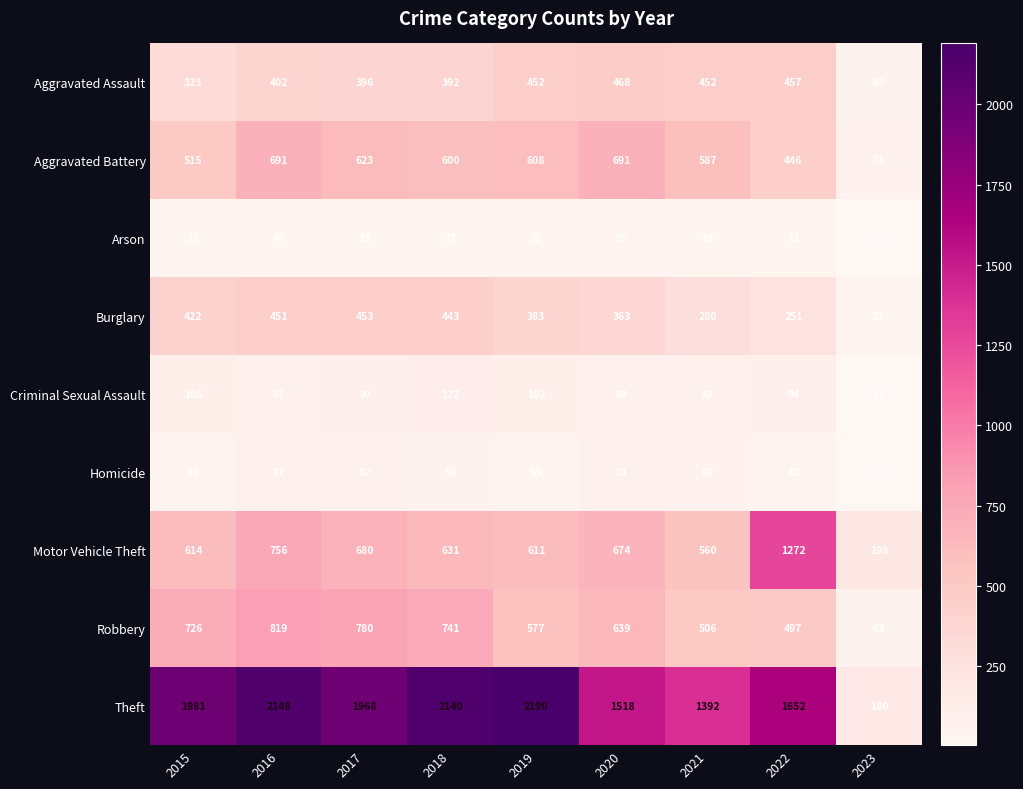

Rank the series by their maximum value, from highest to lowest.

Theft, Motor Vehicle Theft, Robbery, Aggravated Battery, Aggravated Assault, Burglary, Criminal Sexual Assault, Homicide, Arson